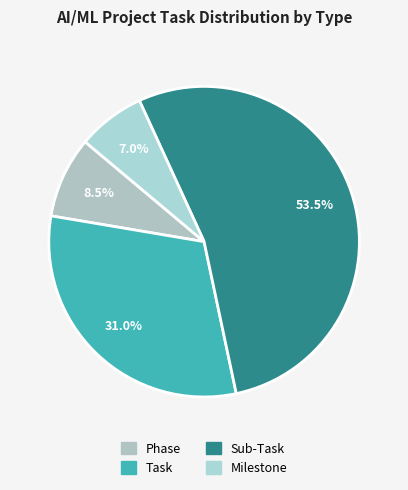

Which category has the biggest portion of the pie?

Sub-Task